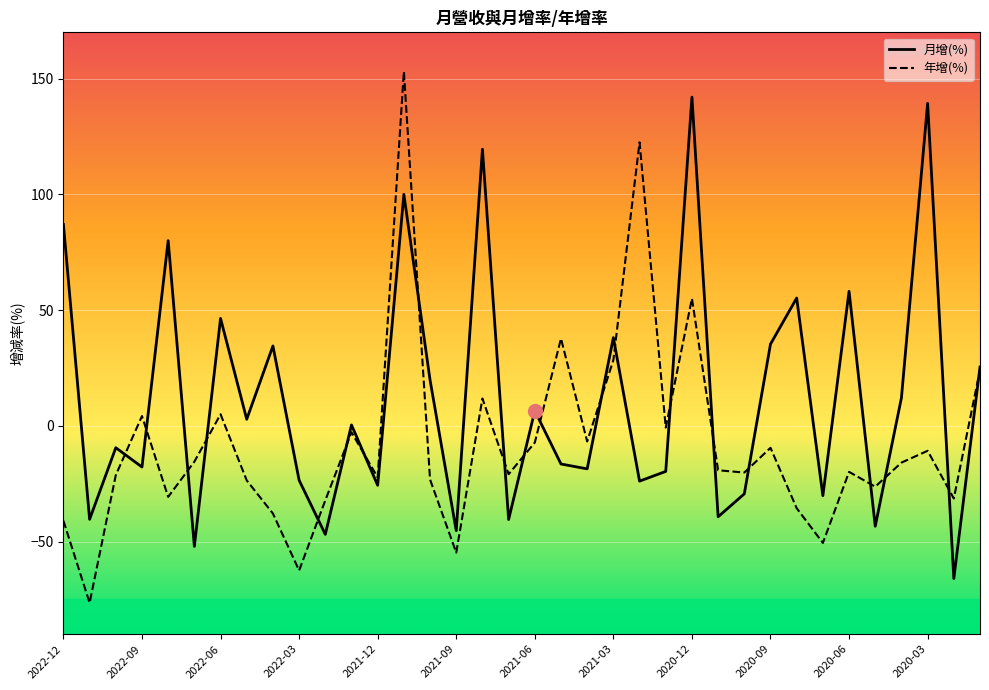

Does the chart have visible grid lines?

Yes